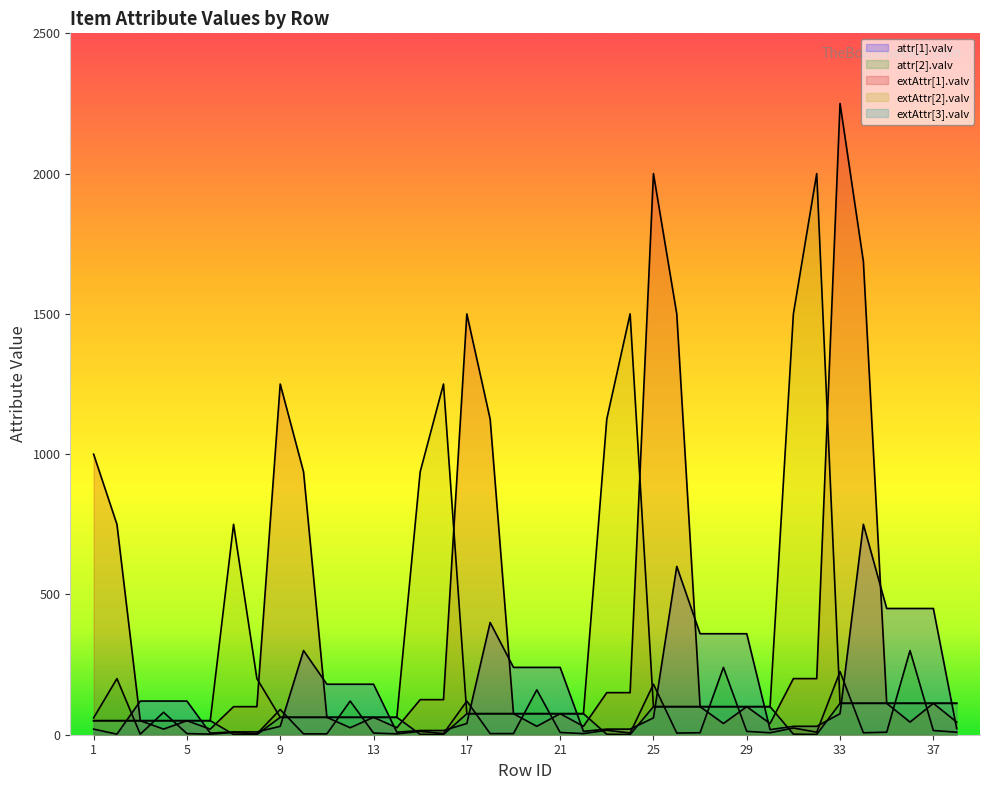

Count the number of categories in the chart.

38